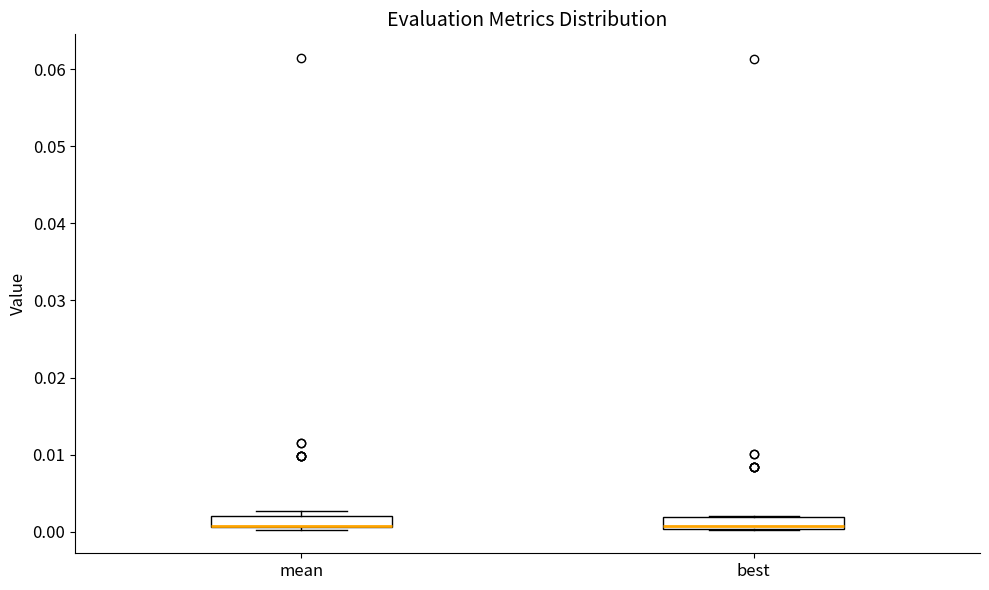

Where does the median line of the box for best sit on the y-axis? The values are not printed on the chart, so give them approximately, as read against the axis.

0.001